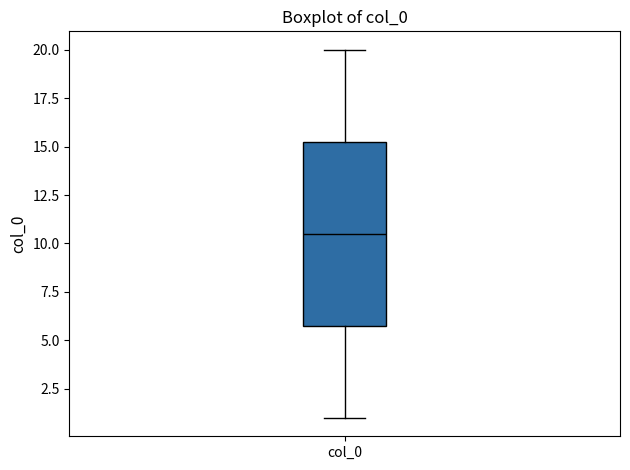

Where is the upper edge of the box for col_0 on the y-axis? The values are not printed on the chart, so give them approximately, as read against the axis.

15.5